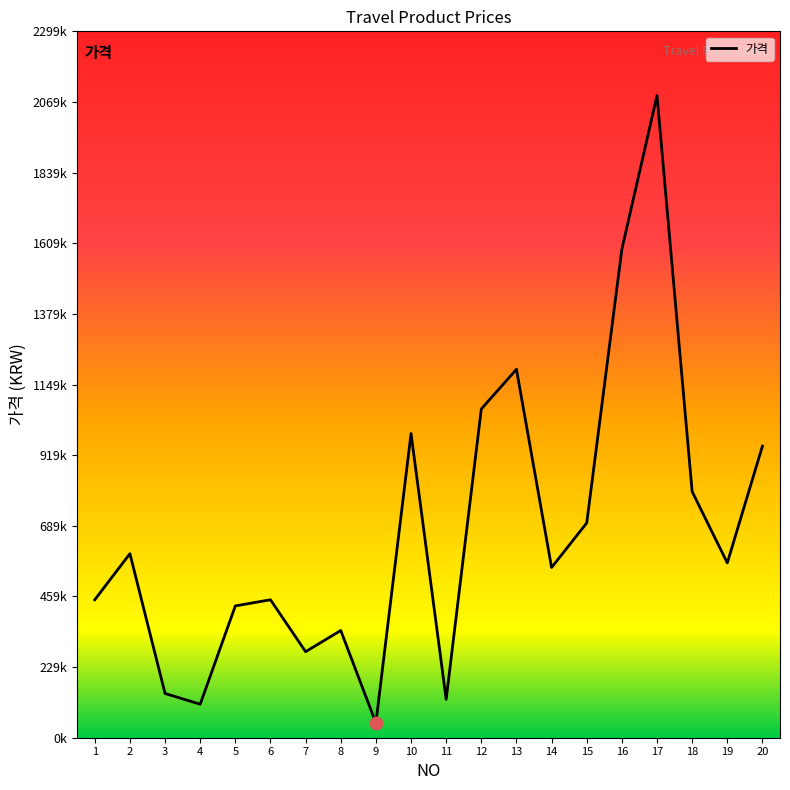

What is the change in value from 4 to 19?

+460000